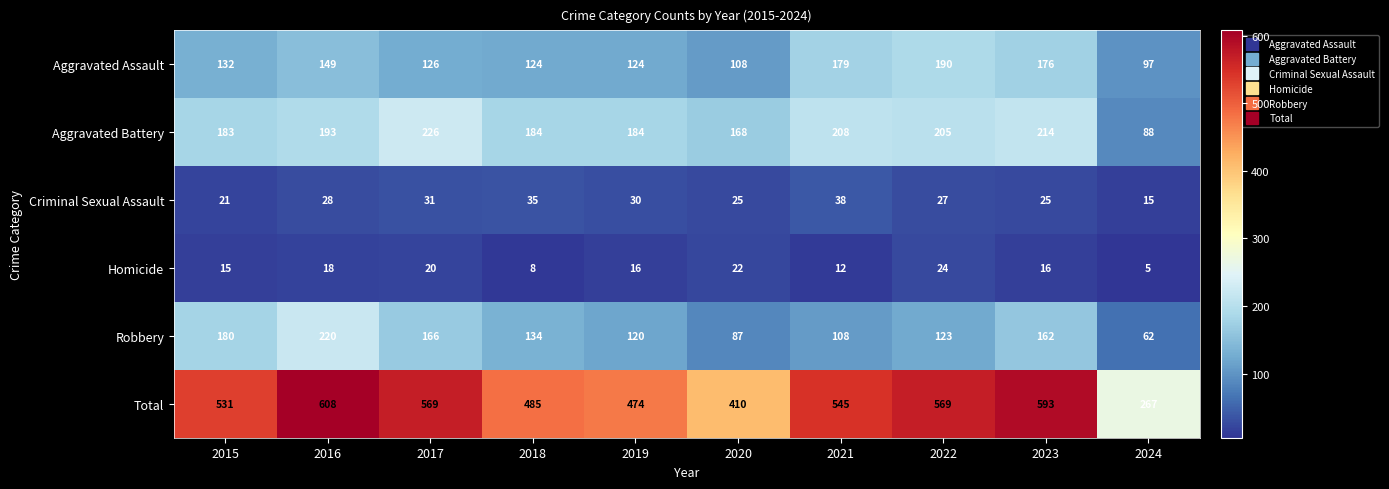

At how many categories does at least one series exceed 197?

10